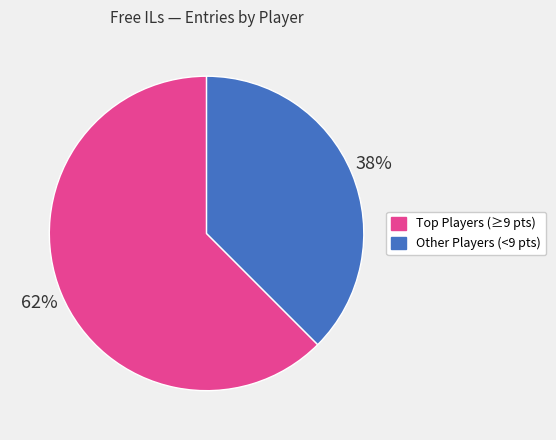

Rank the categories by value from highest to lowest.

Top Players (≥9 pts), Other Players (<9 pts)